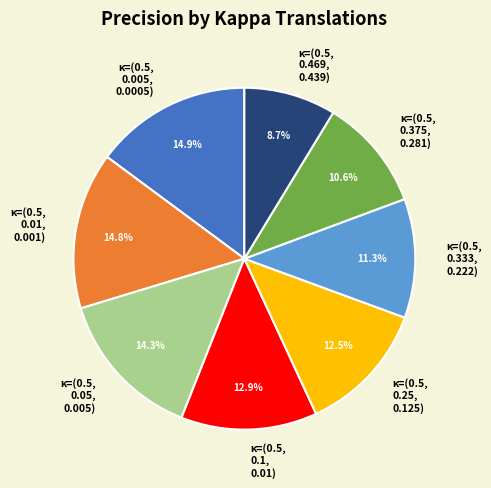

How many segments does this pie chart have?

8